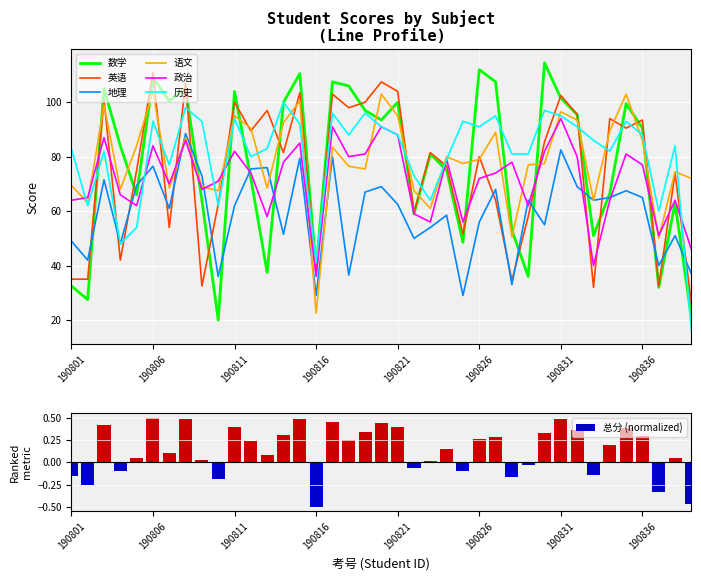

At how many categories does at least one series exceed 23?

39